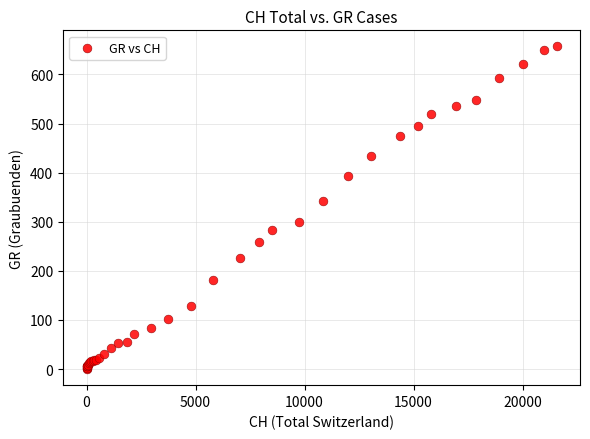

What Y value in the scatter plot is closest to 328?

343